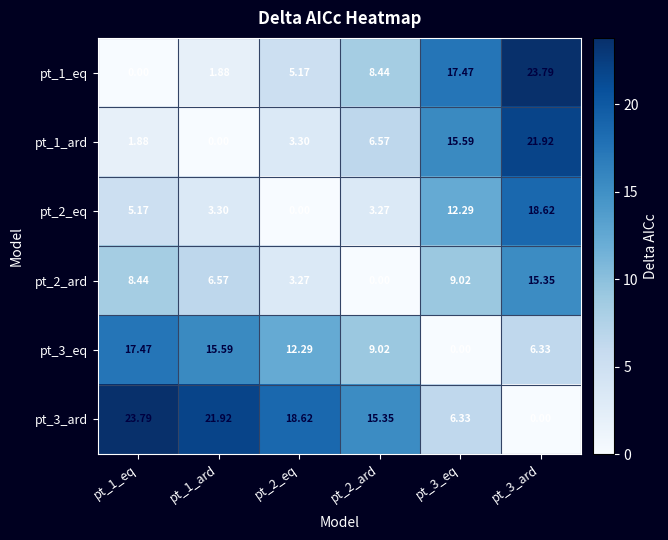

Is the value of pt_2_ard at pt_2_eq greater than the value of pt_2_eq at pt_1_ard?

No